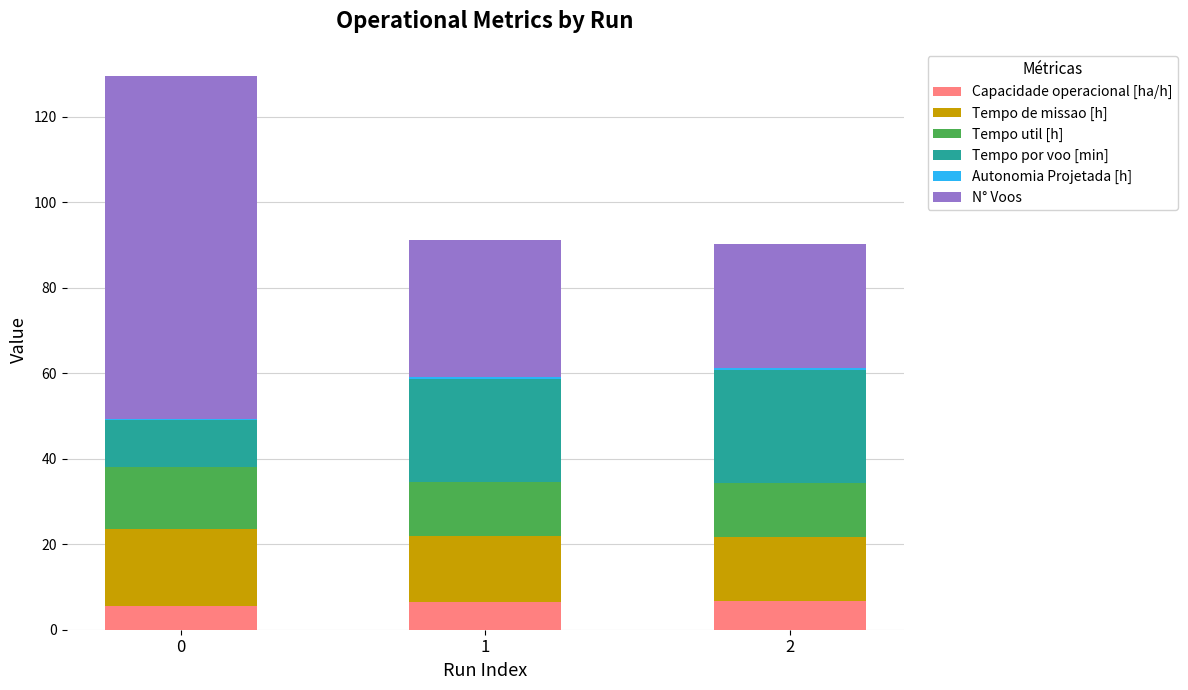

Is it true that Capacidade operacional [ha/h] equals 5.6 at 0?

True